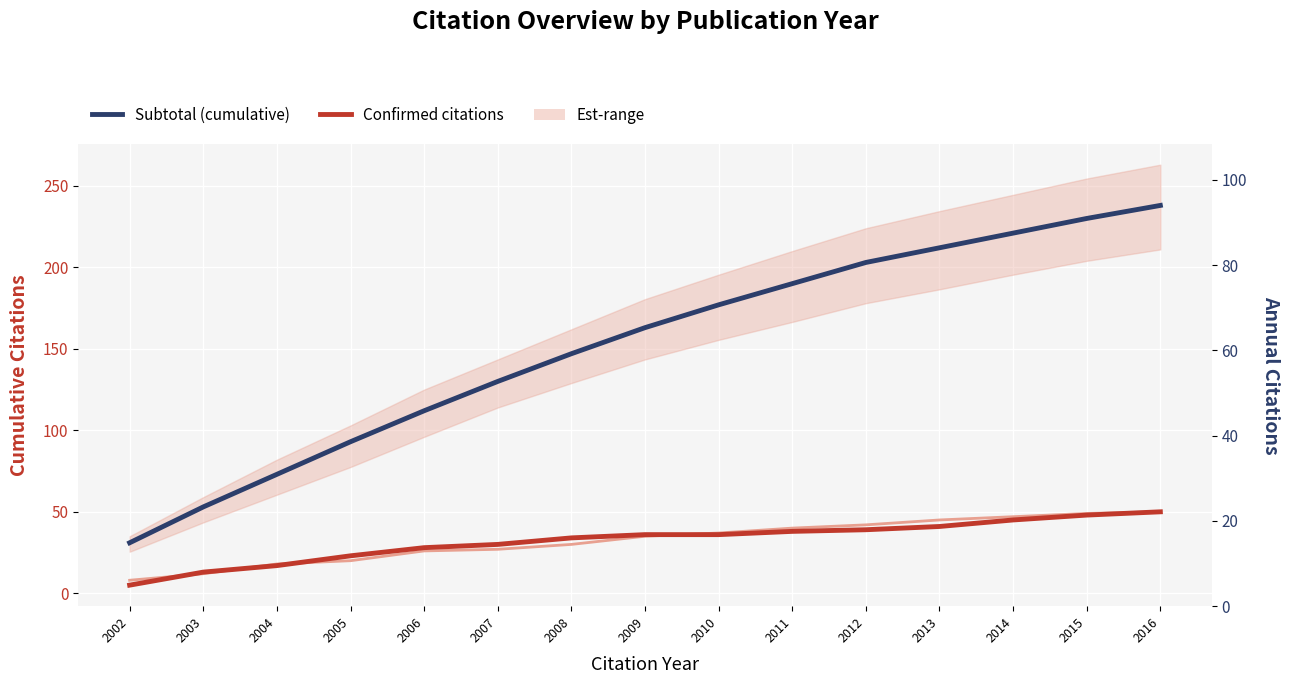

Reading left to right, what are all the values shown in this chart?

Subtotal (cumulative): 2002=31	2003=53	2004=73	2005=93	2006=112	2007=130	2008=147	2009=163	2010=177	2011=190	2012=203	2013=212	2014=221	2015=230	2016=238
Confirmed citations (2015): 2002=5	2003=13	2004=17	2005=23	2006=28	2007=30	2008=34	2009=36	2010=36	2011=38	2012=39	2013=41	2014=45	2015=48	2016=50
Est-citations (2014): 2002=8	2003=12	2004=18	2005=20	2006=26	2007=27	2008=30	2009=35	2010=37	2011=40	2012=42	2013=45	2014=47	2015=49	2016=50